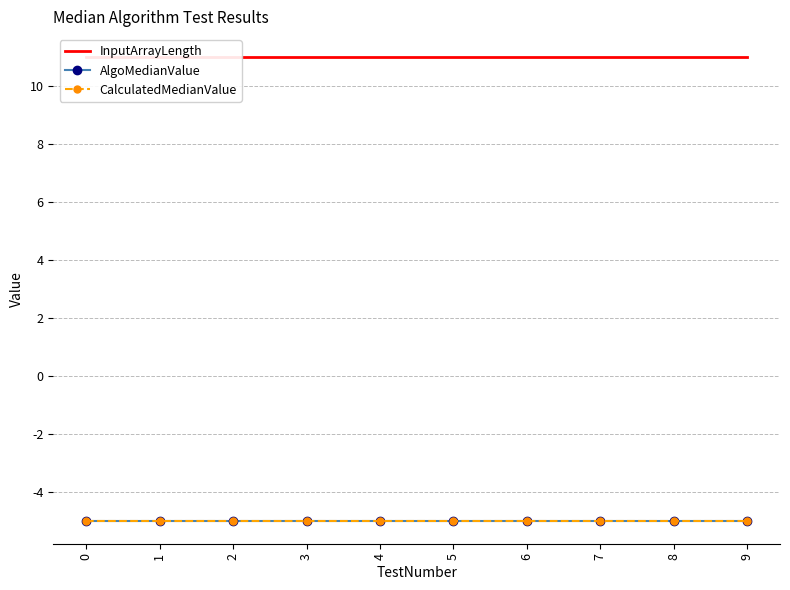

What is the value of the InputArrayLength point at the 3rd from the left?

11